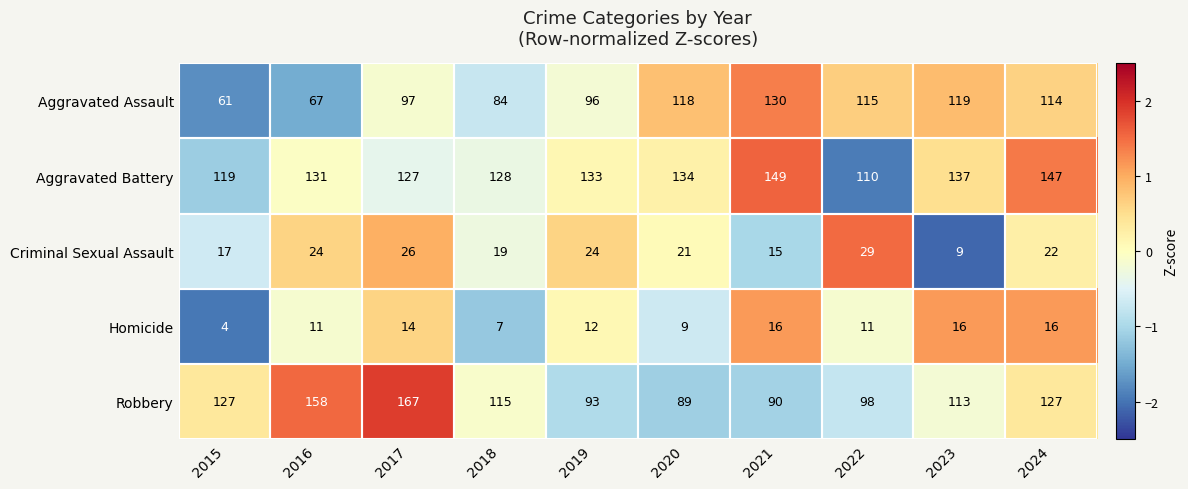

How many data points does each series have?

10